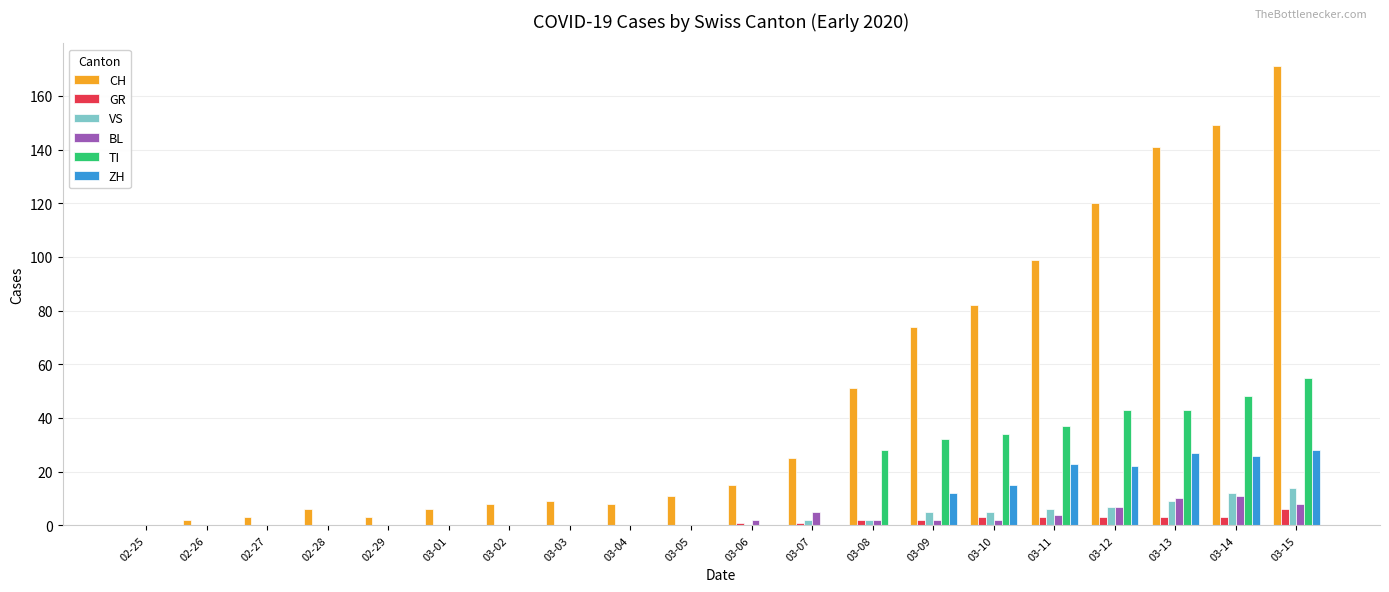

What are all the series names shown in the legend?

CH, GR, VS, BL, TI, ZH